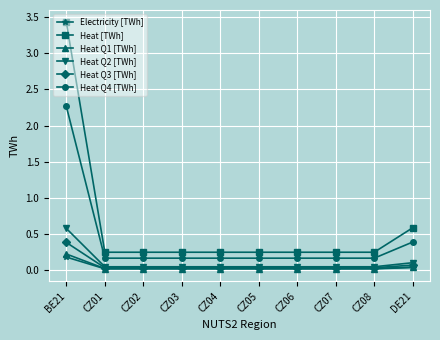

What is the average value of the Heat Q2 [TWh] series?

0.1